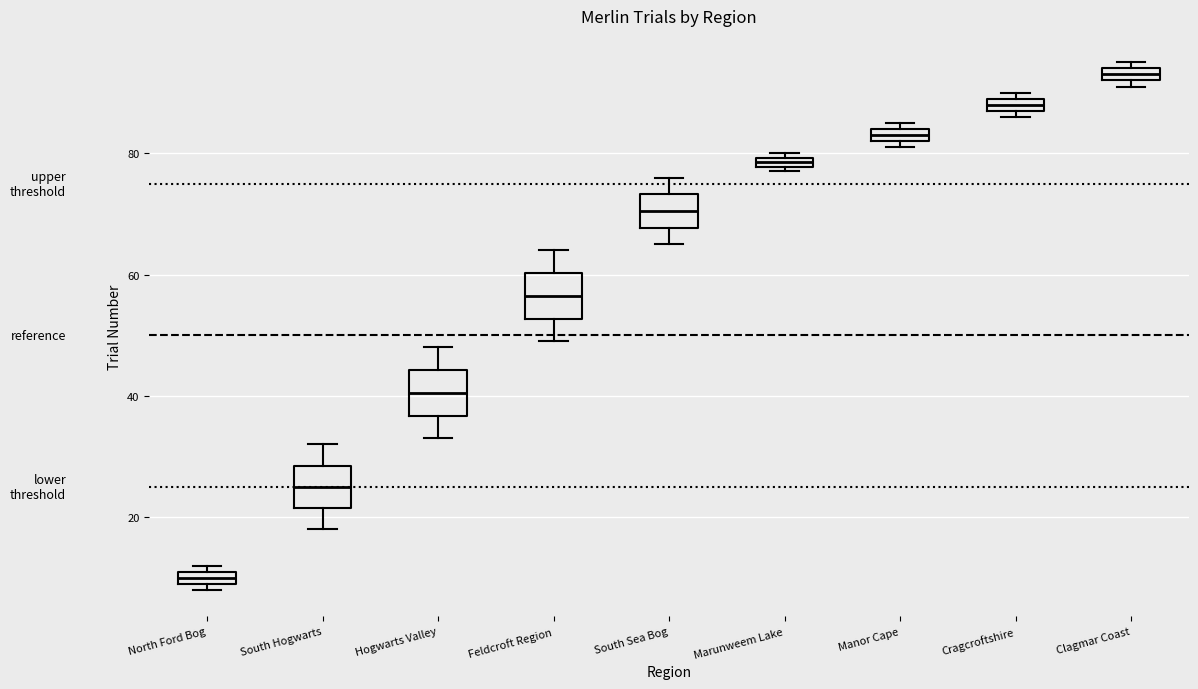

Where does the median line of the box for South Sea Bog sit on the y-axis? The values are not printed on the chart, so give them approximately, as read against the axis.

70